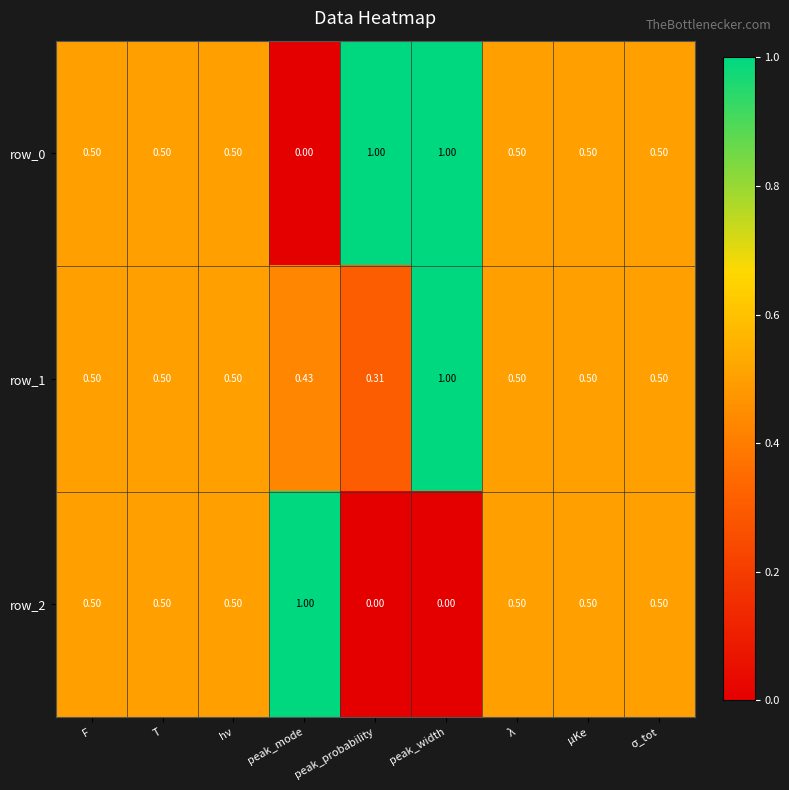

Where is row_1 nearest to the value 0?

peak_probability